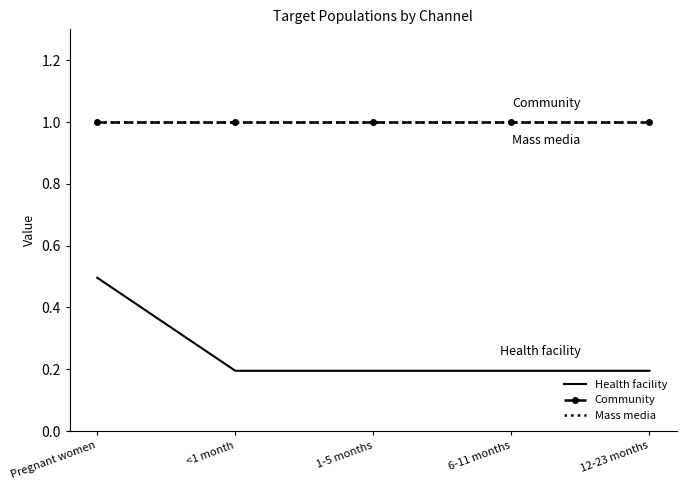

What is the maximum value shown in the chart?

1.0